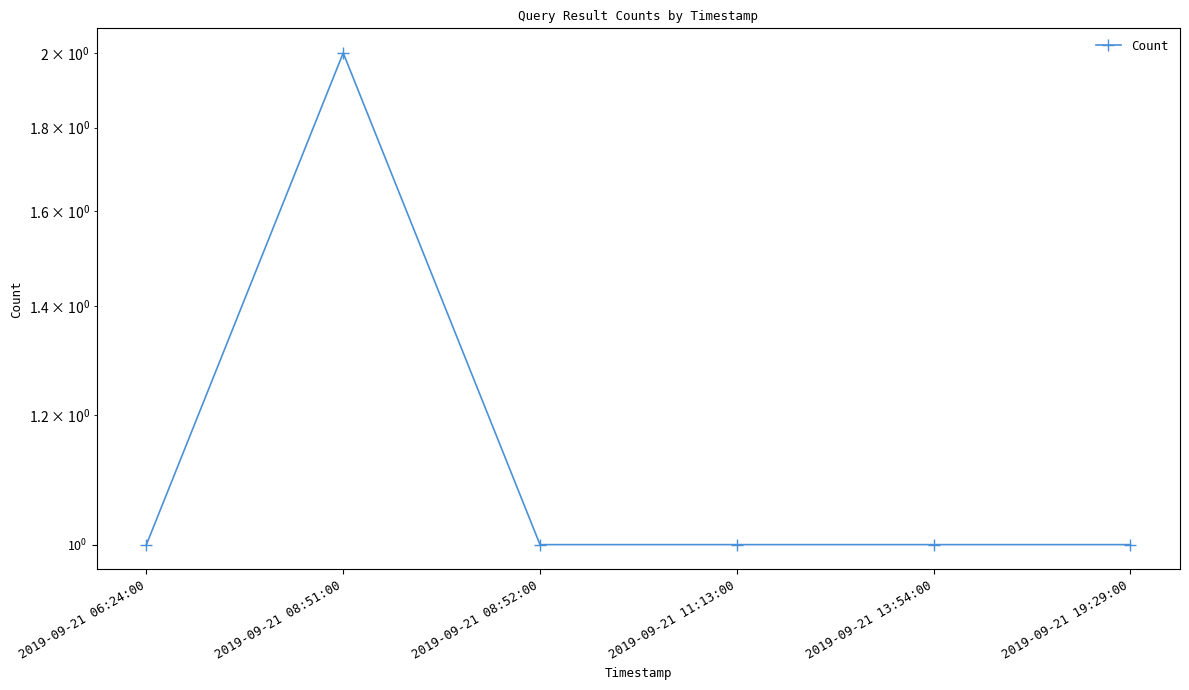

Does the chart display data point markers on the line(s)?

Yes